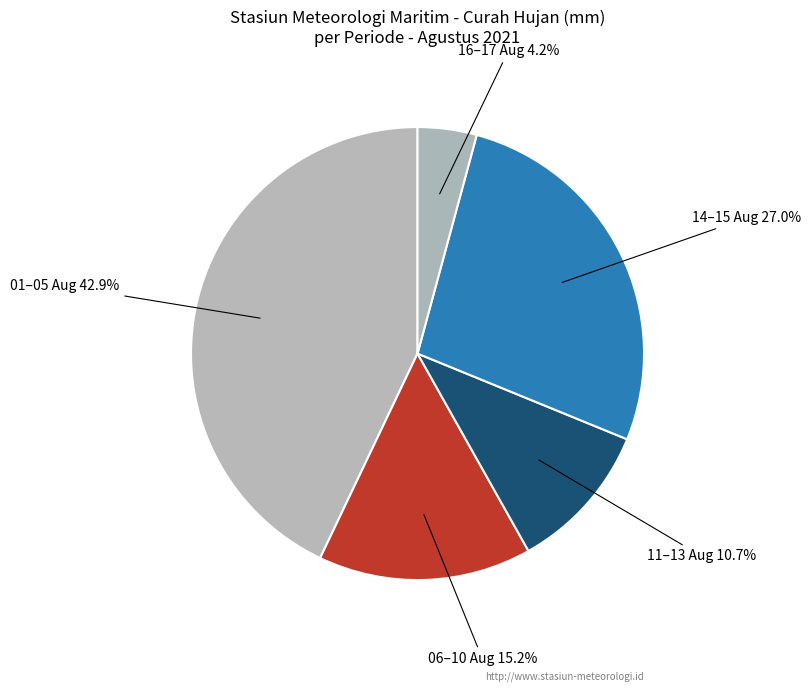

Is there a majority slice in this chart?

No